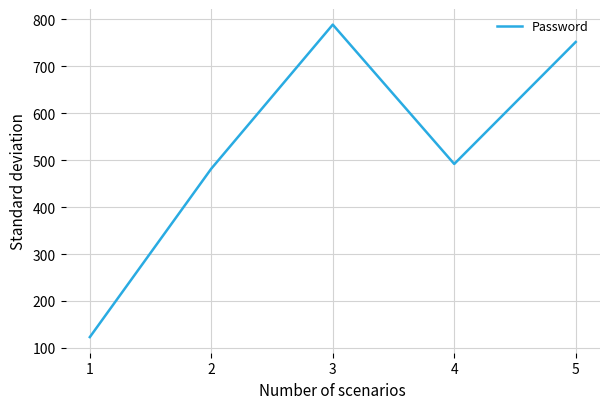

How many values are below 492?

2